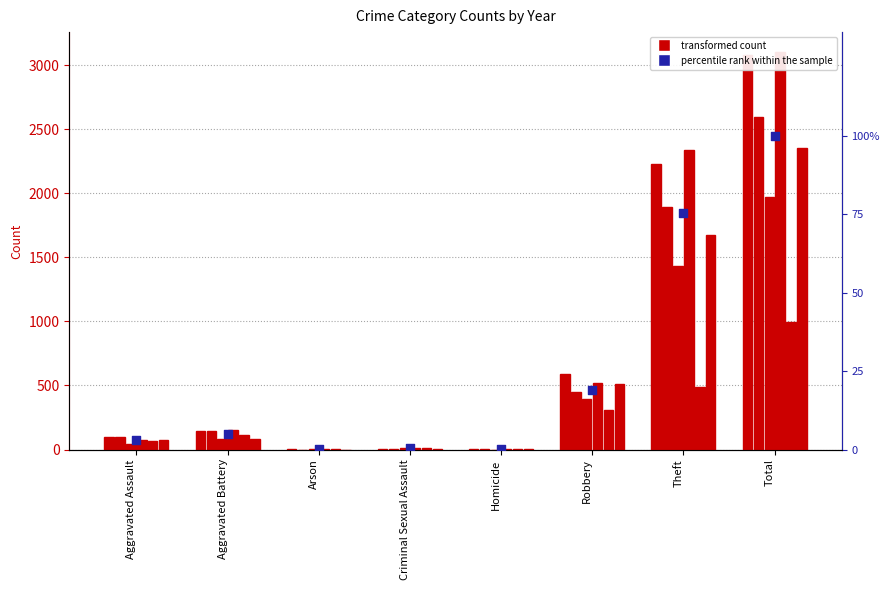

What is the change in value from Criminal Sexual Assault to Robbery?

+18.6